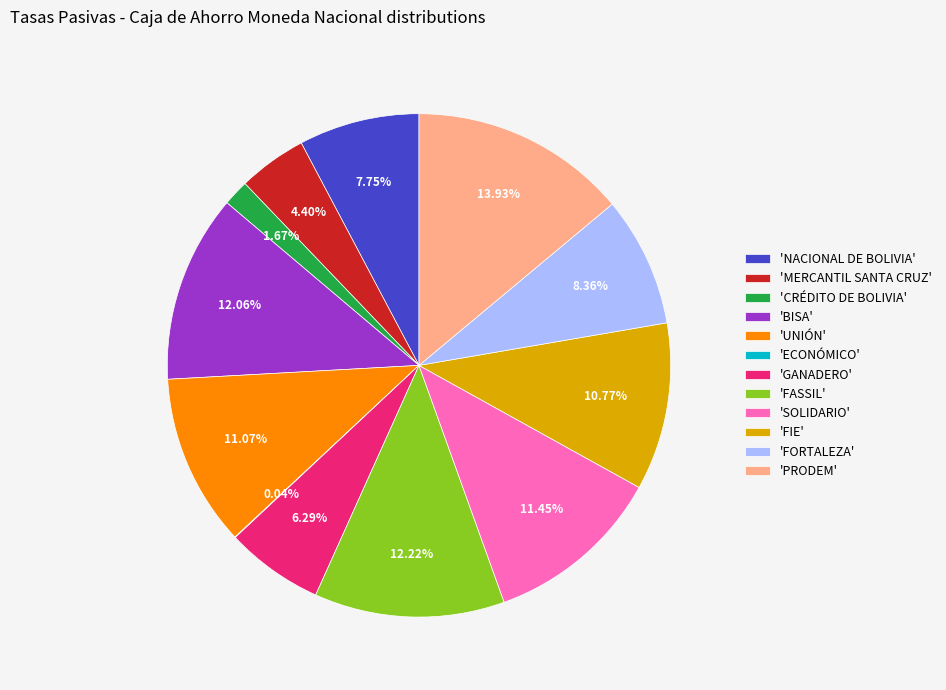

Does 'UNIÓN' represent more than half of the total?

No